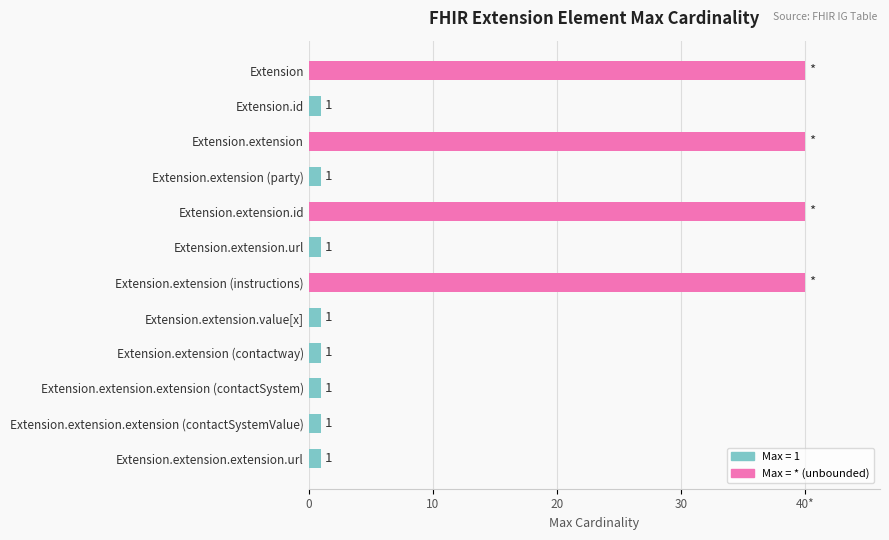

Does the chart contain any negative values?

No